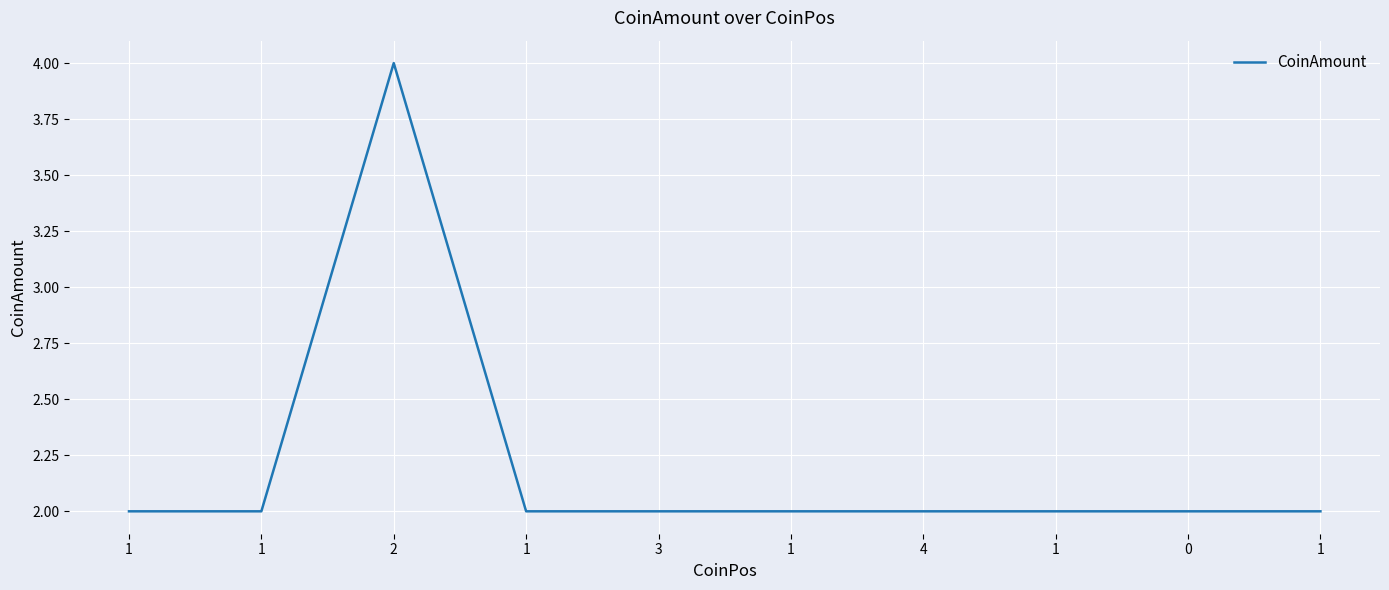

Reading right to left, what are all the values shown in this chart?

1=2	0=2	1=2	4=2	1=2	3=2	1=2	2=4	1=2	1=2